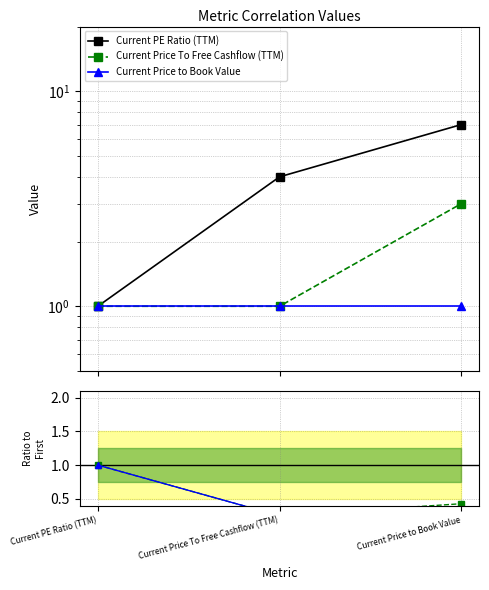

Which category has the highest value in the Current Price to Book Value series?

Current PE Ratio (TTM)